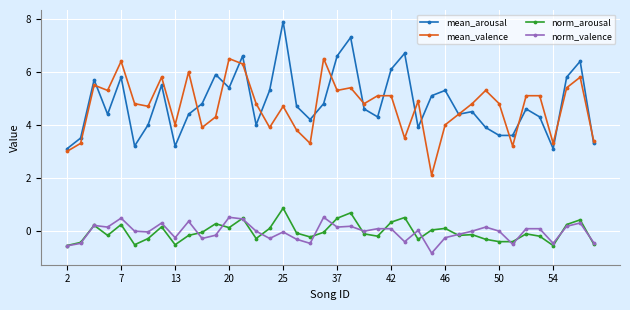

What is the value of the mean_valence point at the 40th from the left?

3.4